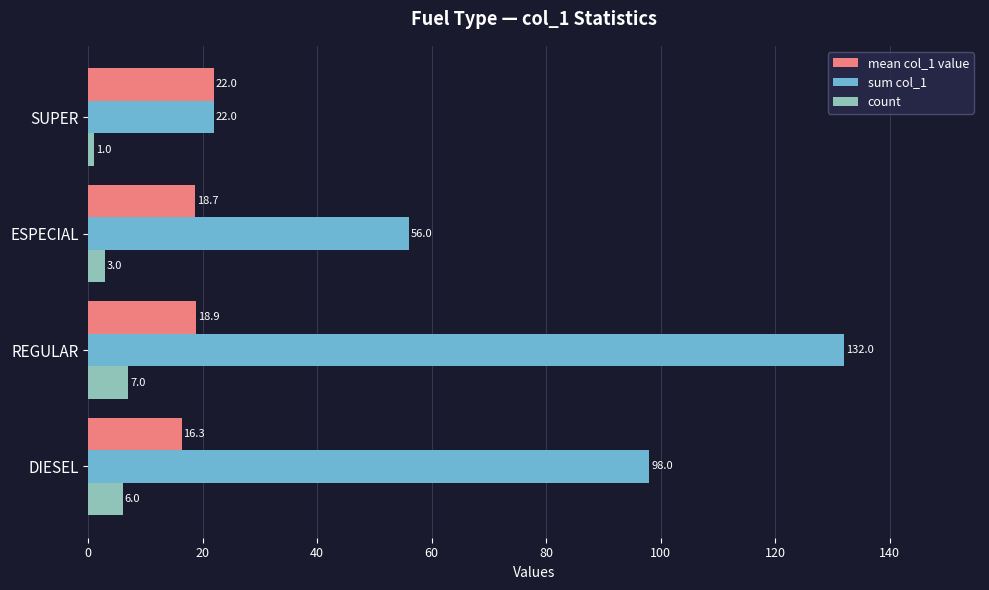

Rank the categories by count value from lowest to highest.

SUPER, ESPECIAL, DIESEL, REGULAR